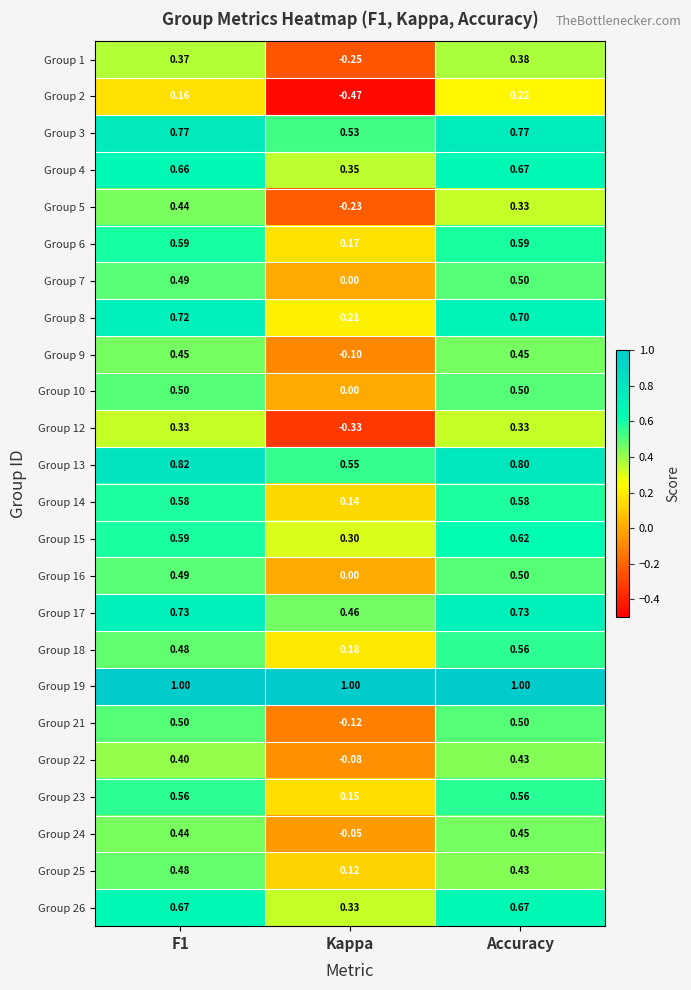

At which label is Group 15 closest to 0?

Kappa